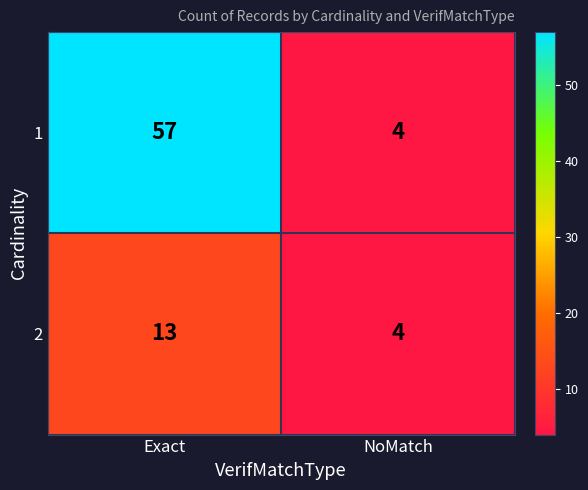

Which label corresponds to the smallest value in the chart?

NoMatch